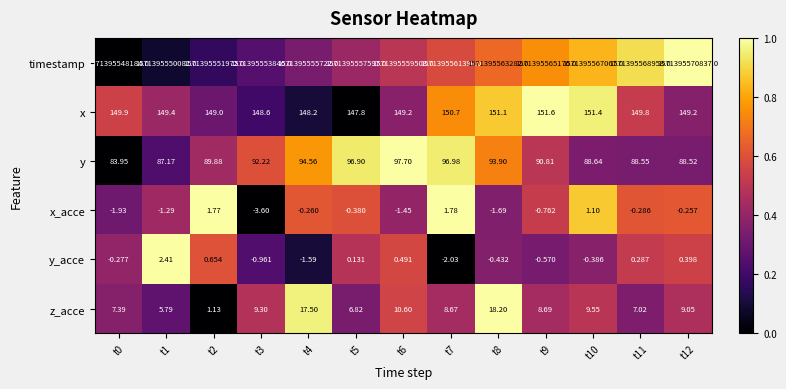

Which series has the widest spread of values?

timestamp